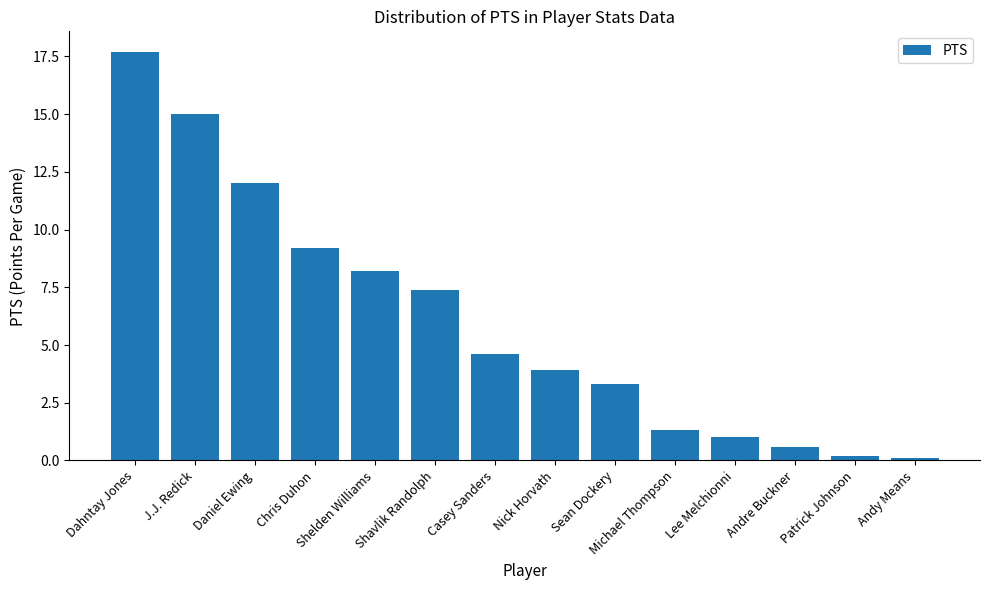

At which label is the value closest to 8?

Shelden Williams